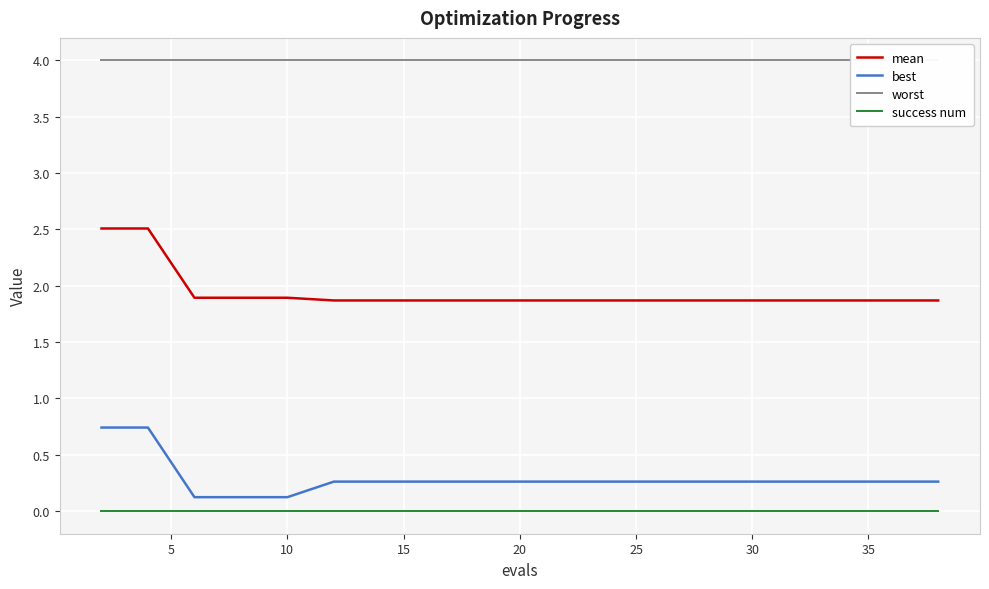

List the series in order of their peak value, highest first.

worst, mean, best, success num